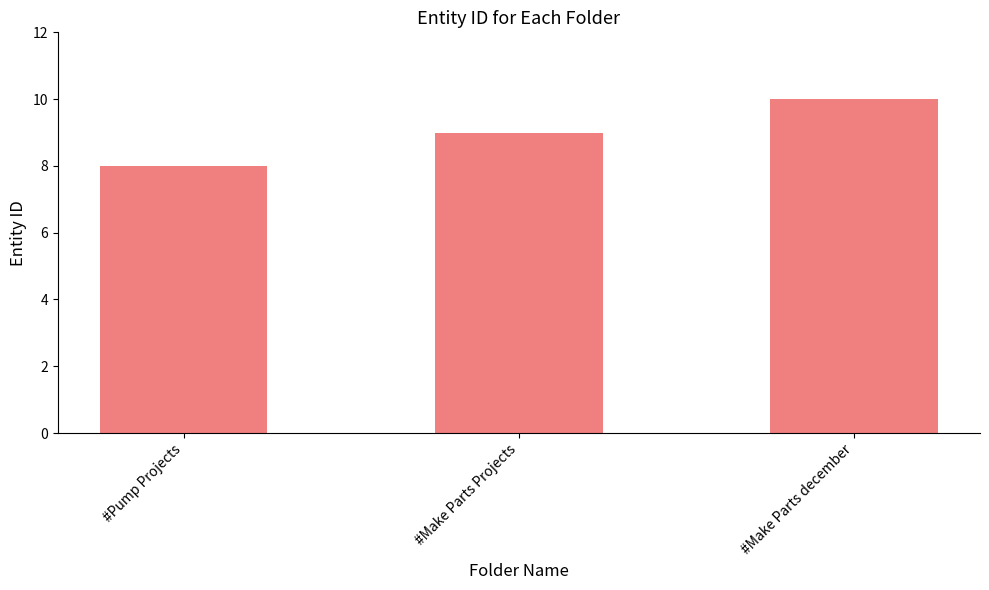

Where is the data nearest to the value 9?

#Make Parts Projects